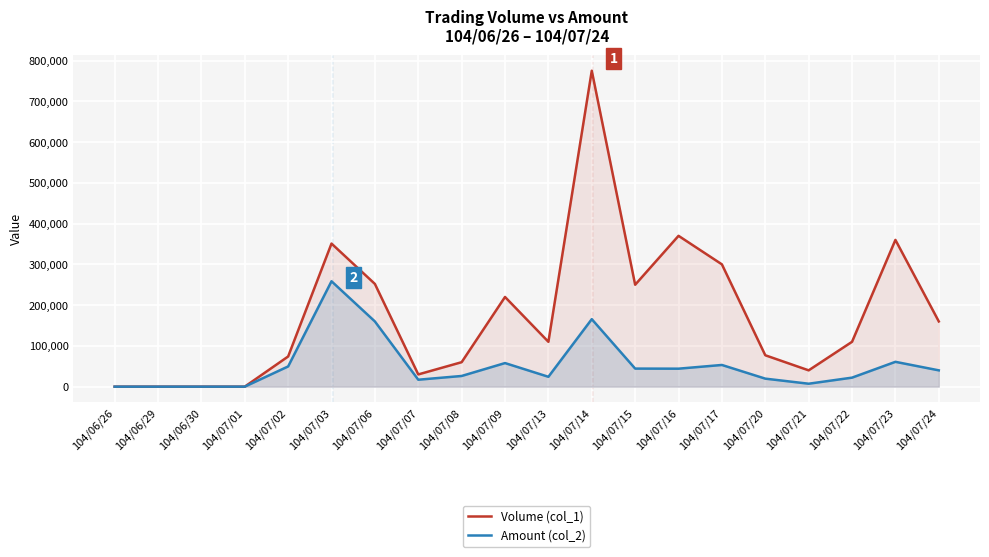

Rank the series by their maximum value, from lowest to highest.

Amount (col_2), Volume (col_1)